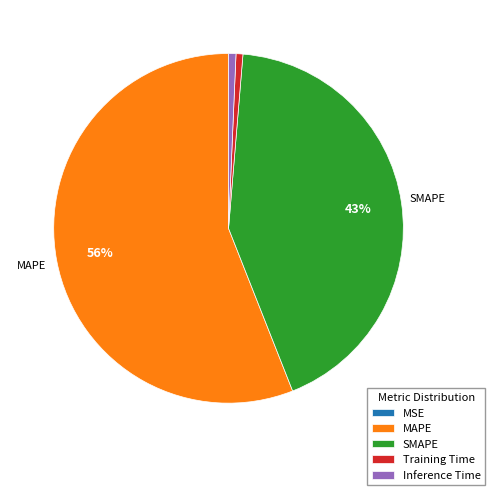

Do SMAPE and MAPE together represent more than half of the pie?

Yes